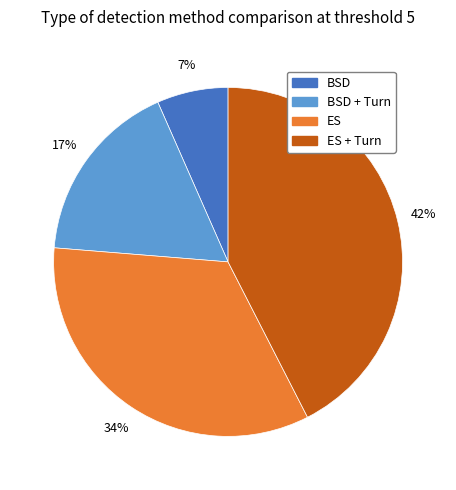

Is the sum of ES + Turn and BSD + Turn greater than half?

Yes